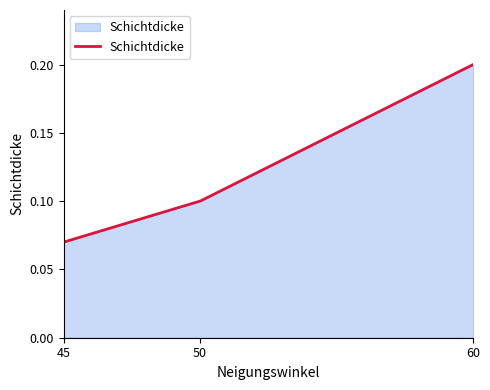

What is the value of the 1st point from the left?

0.1